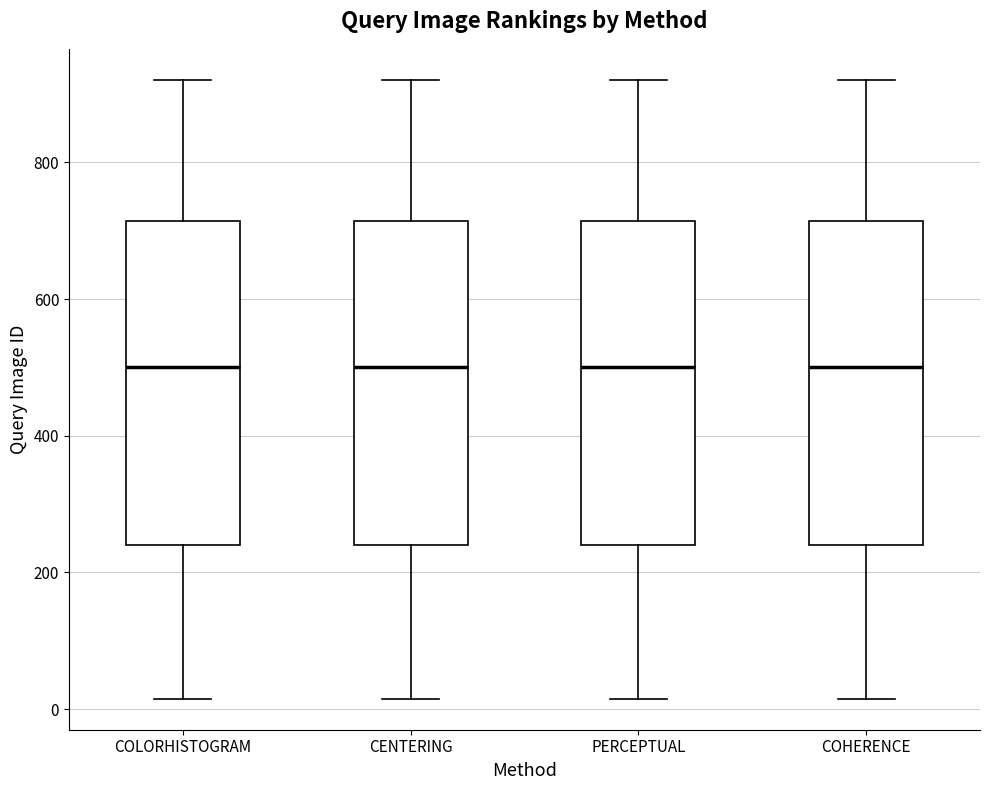

Reading left to right, transcribe this box plot: for each box, give where its median line is, the range the box spans, and where its two whiskers end, as read against the y-axis. The values are not printed on the chart, so give them approximately, as read against the axis.

COLORHISTOGRAM: median 500, box 240 to 720, whiskers 20 to 920
CENTERING: median 500, box 240 to 720, whiskers 20 to 920
PERCEPTUAL: median 500, box 240 to 720, whiskers 20 to 920
COHERENCE: median 500, box 240 to 720, whiskers 20 to 920